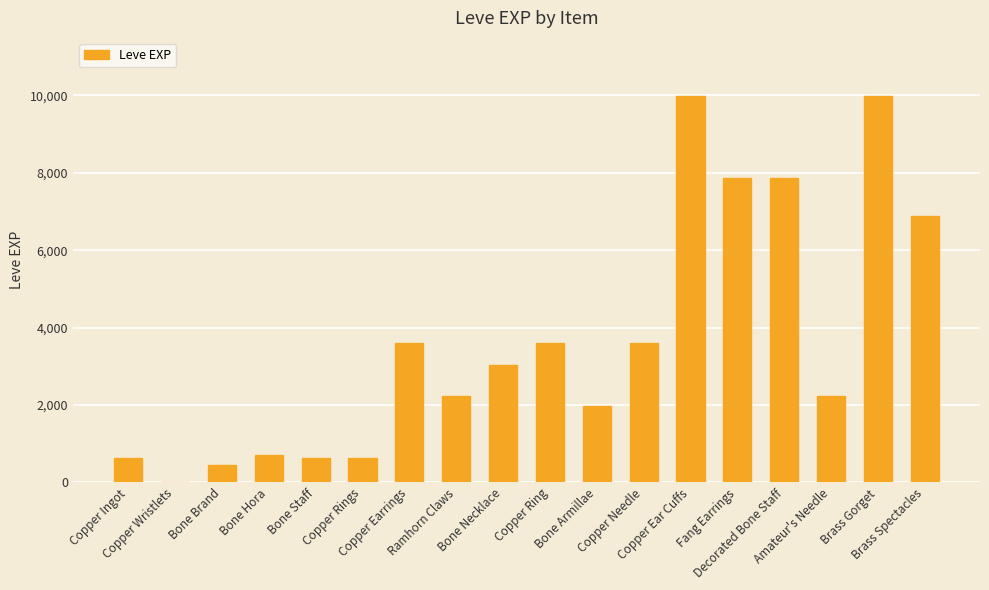

Read the value at Copper Needle.

3600